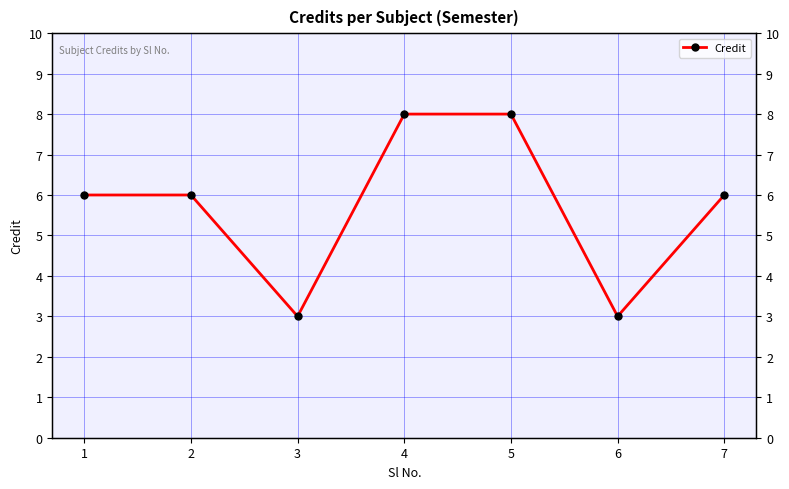

What is the difference between the values at 1 and 3?

3